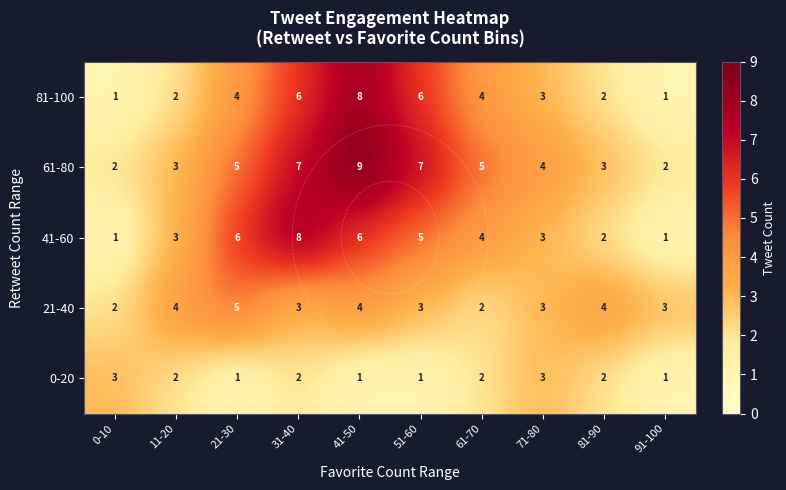

Is the value of 41-60 at 71-80 greater than the value of 0-20 at 11-20?

Yes